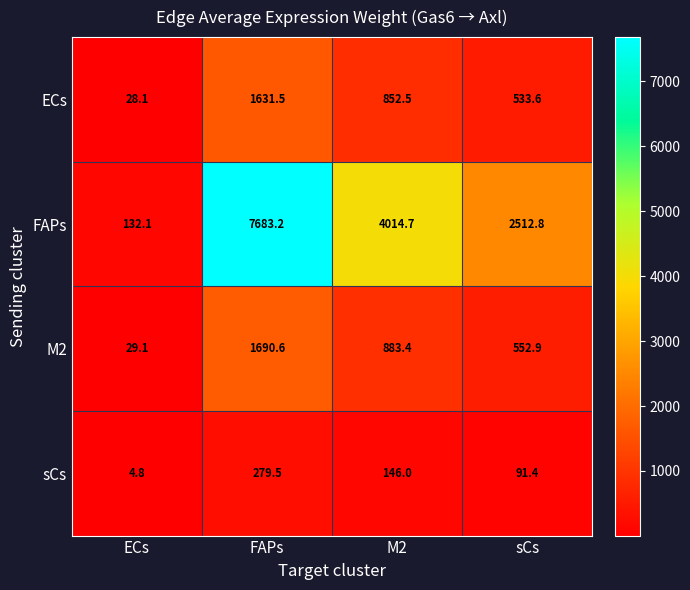

Is it true that M2 equals 883.4 at M2?

True